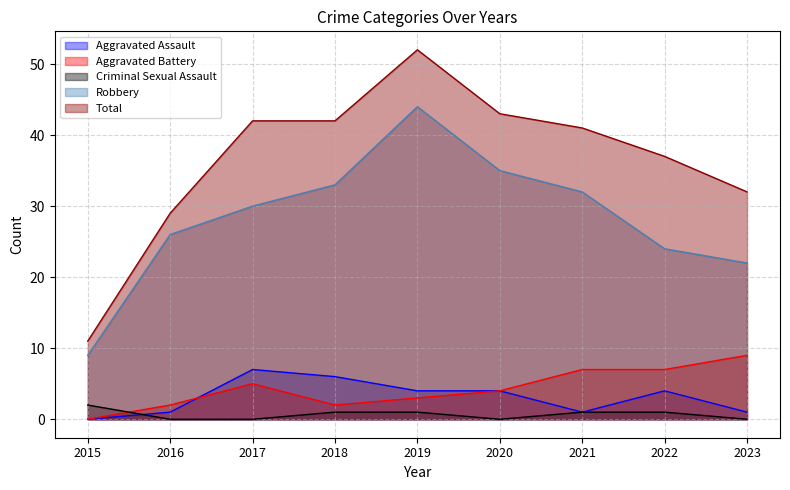

The value of Aggravated Assault at 2015 is -4. True or false?

False